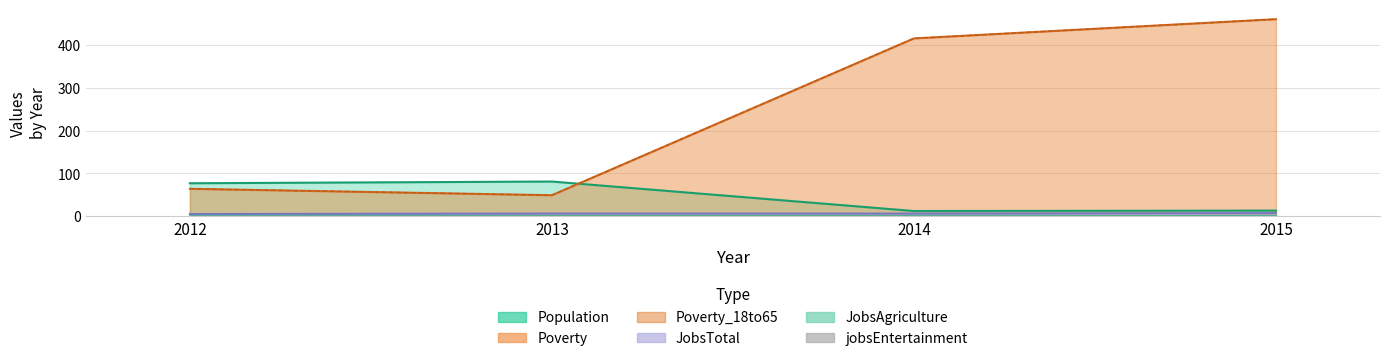

Between 2012 and 2013, which is larger?

2013